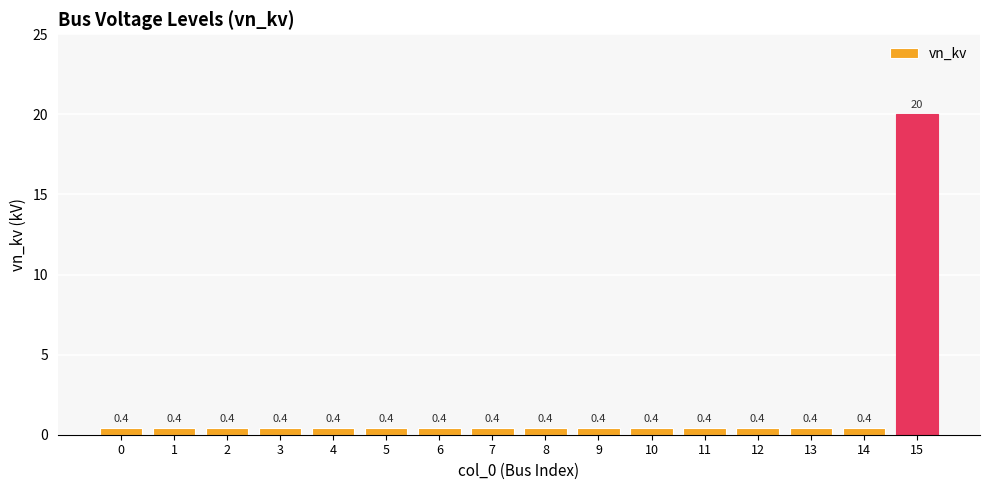

Is it true that the value at 13 is 0.4?

True